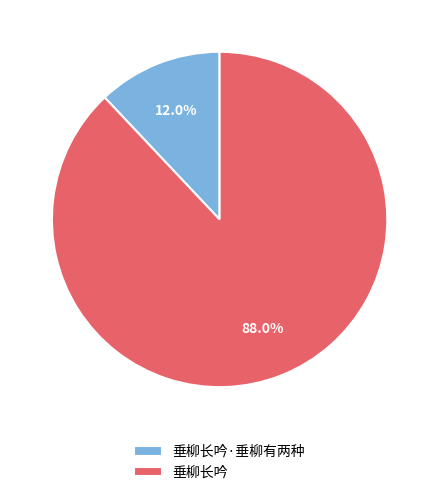

To the nearest percent, what portion does 垂柳长吟 represent?

88%